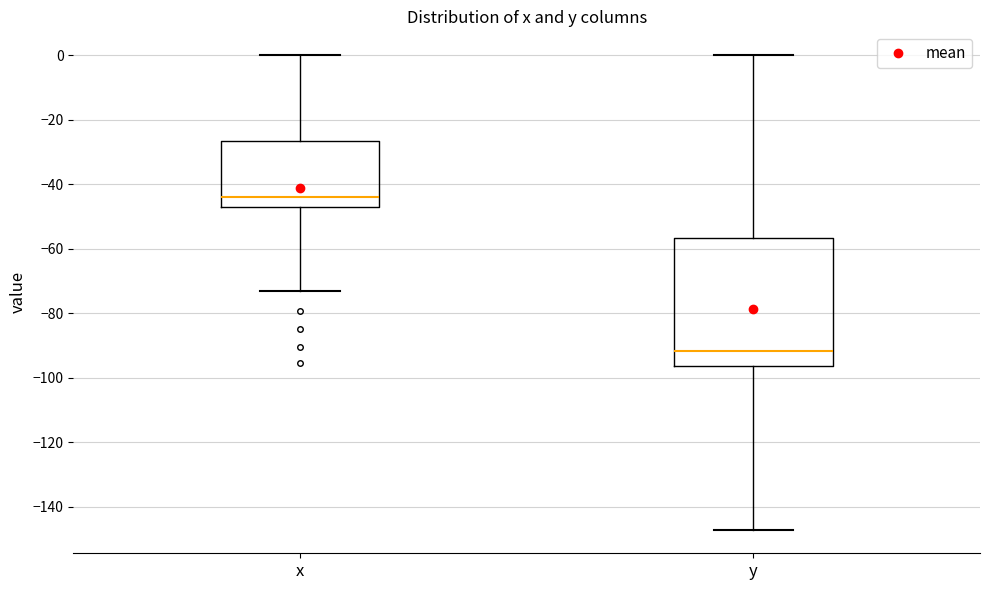

Reading left to right, transcribe this box plot: for each box, give where its median line is, the range the box spans, and where its two whiskers end, as read against the y-axis. The values are not printed on the chart, so give them approximately, as read against the axis.

x: median -44, box -48 to -26, whiskers -74 to 0
y: median -92, box -96 to -56, whiskers -146 to 0